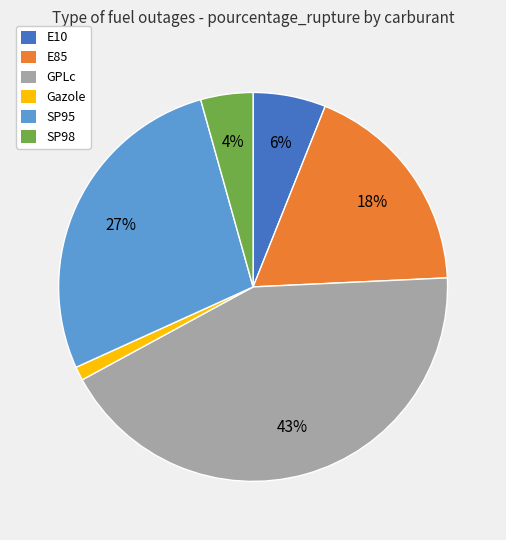

The E85 slice represents 28% of the pie. True or false?

False